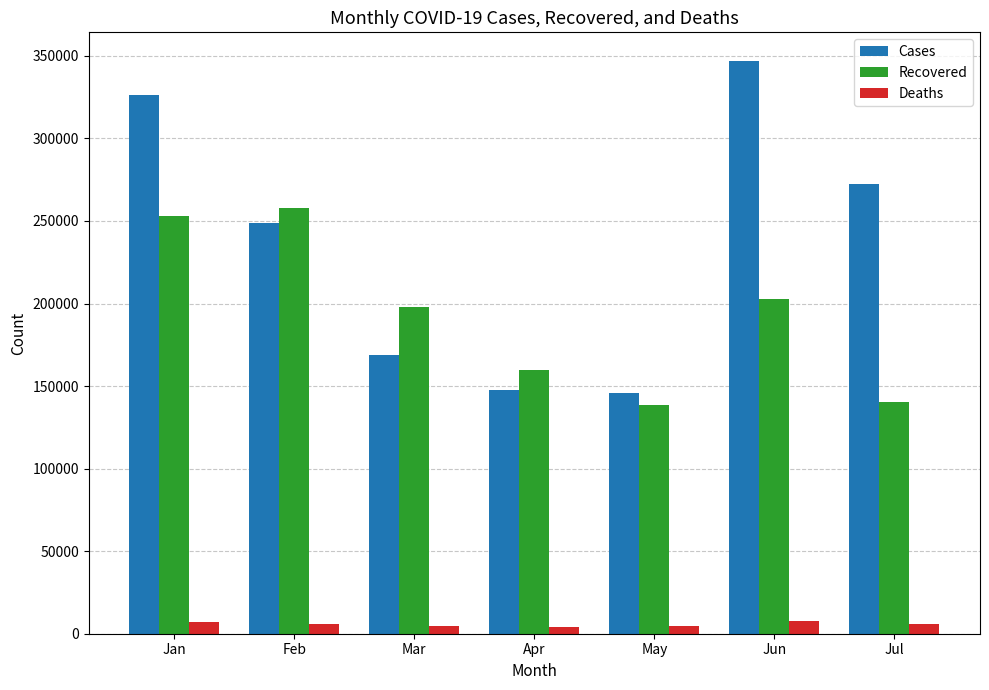

At which label does Deaths first exceed 5855?

Jan